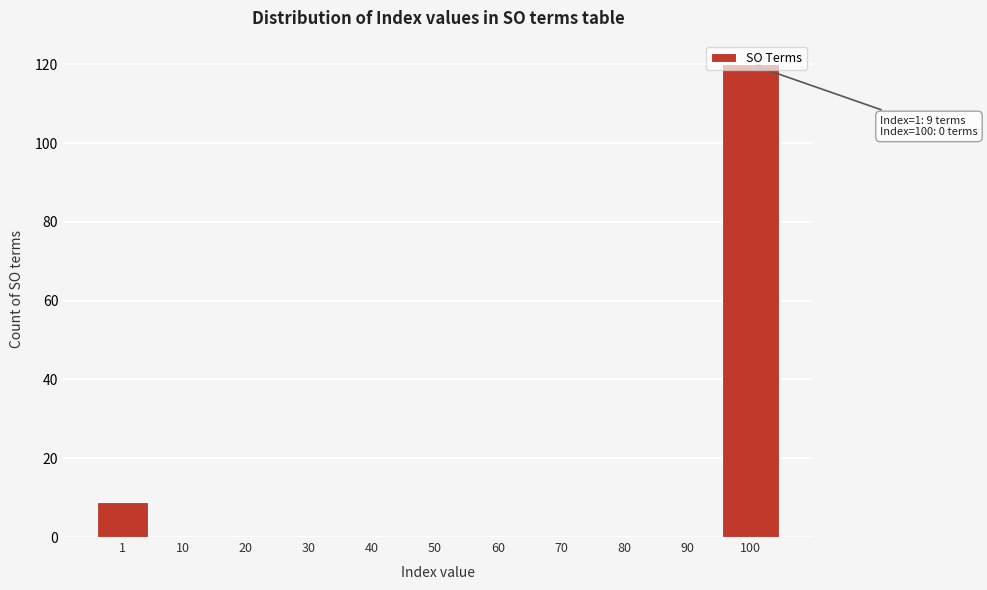

What is the change in value from 1 to 20?

-9